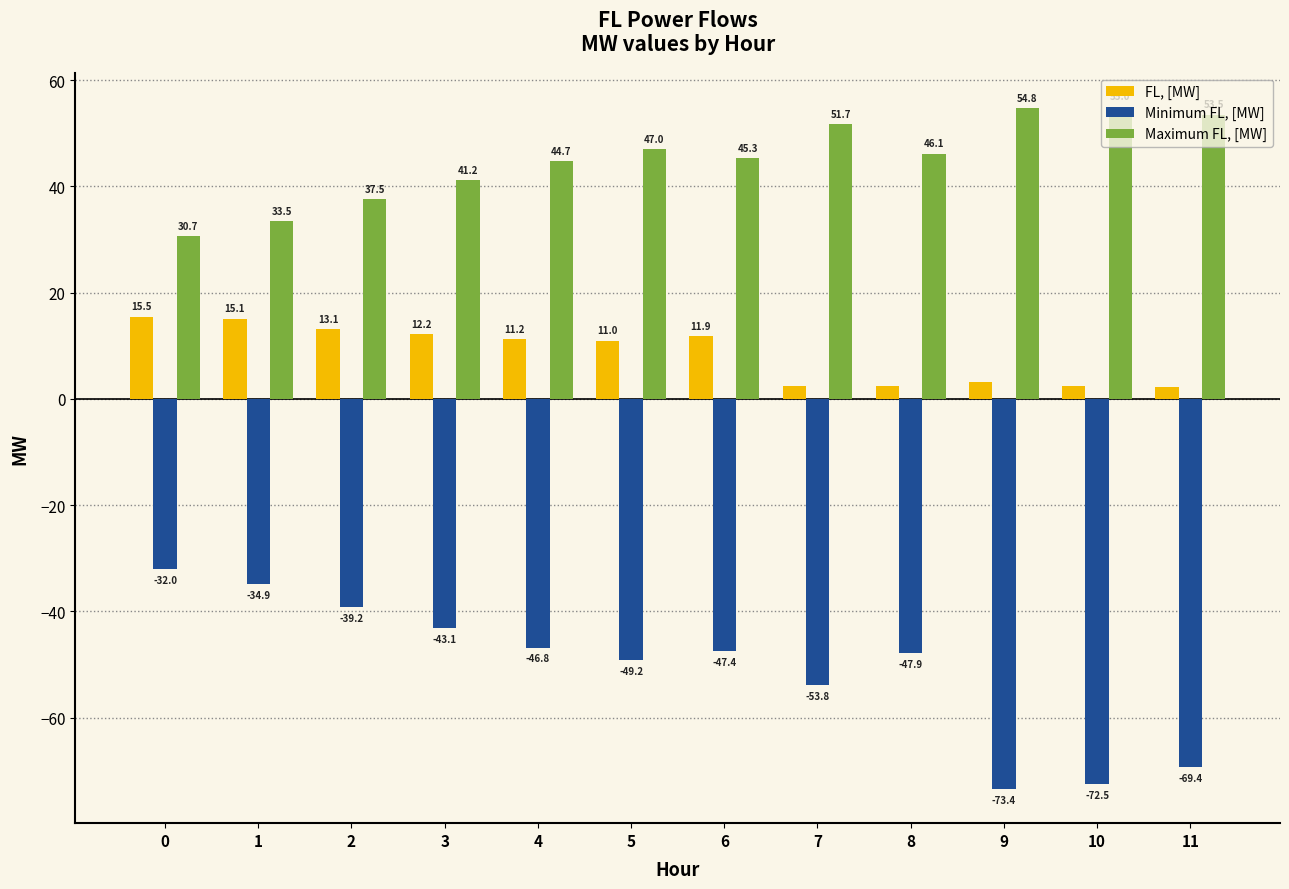

What are all the series names shown in the legend?

FL, [MW], Minimum FL, [MW], Maximum FL, [MW]